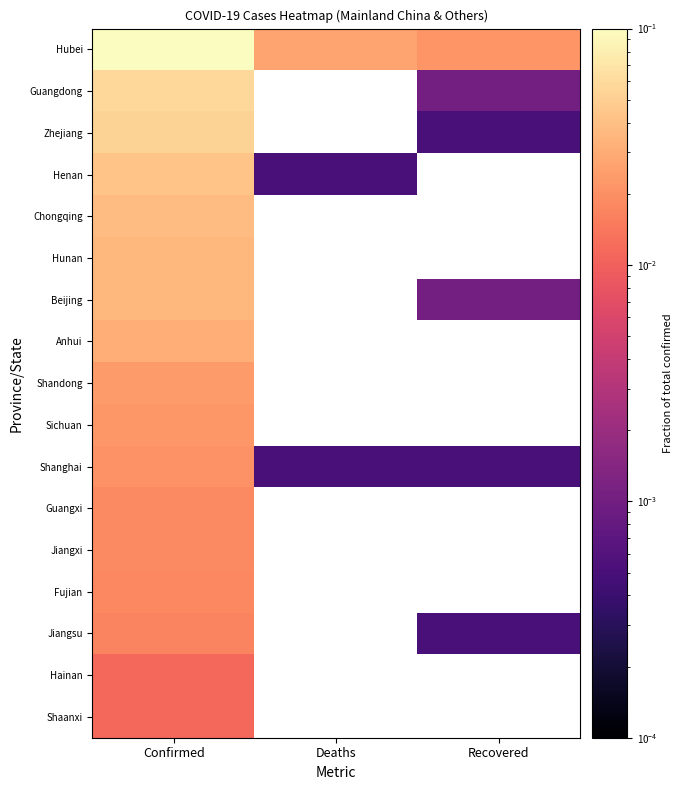

At Confirmed, list the series in order from largest to smallest.

Hubei, Guangdong, Zhejiang, Henan, Chongqing, Hunan, Beijing, Anhui, Shandong, Sichuan, Shanghai, Guangxi, Jiangxi, Fujian, Jiangsu, Hainan, Shaanxi